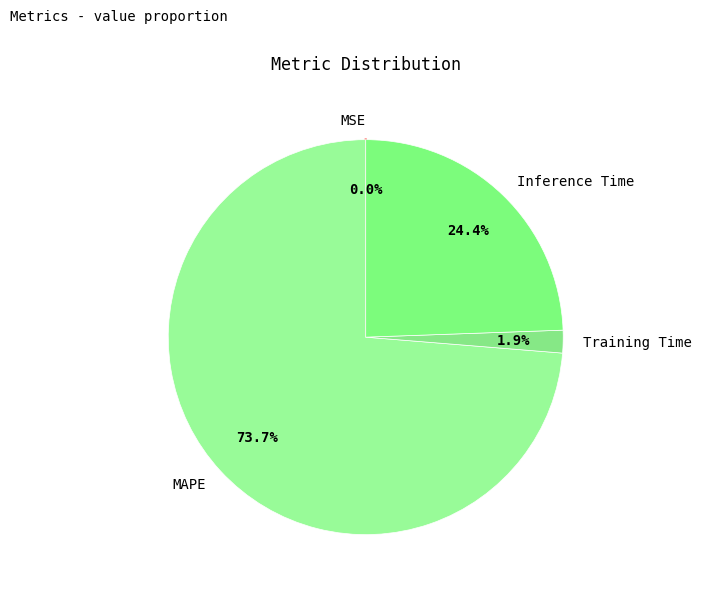

What percentage is NOT represented by MAPE?

26.3%